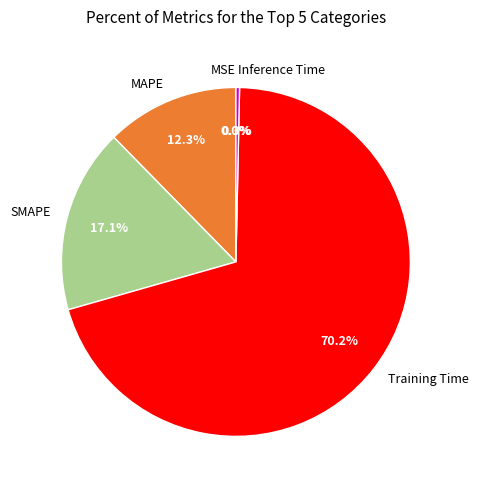

Which slice represents more than half of the pie?

Training Time